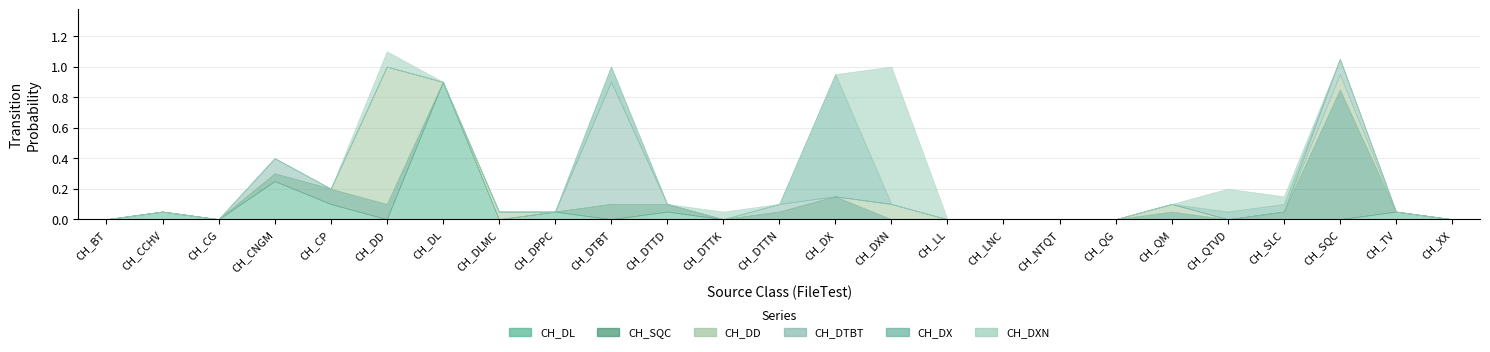

Which series changed the most between CH_DD and CH_SQC?

CH_DD